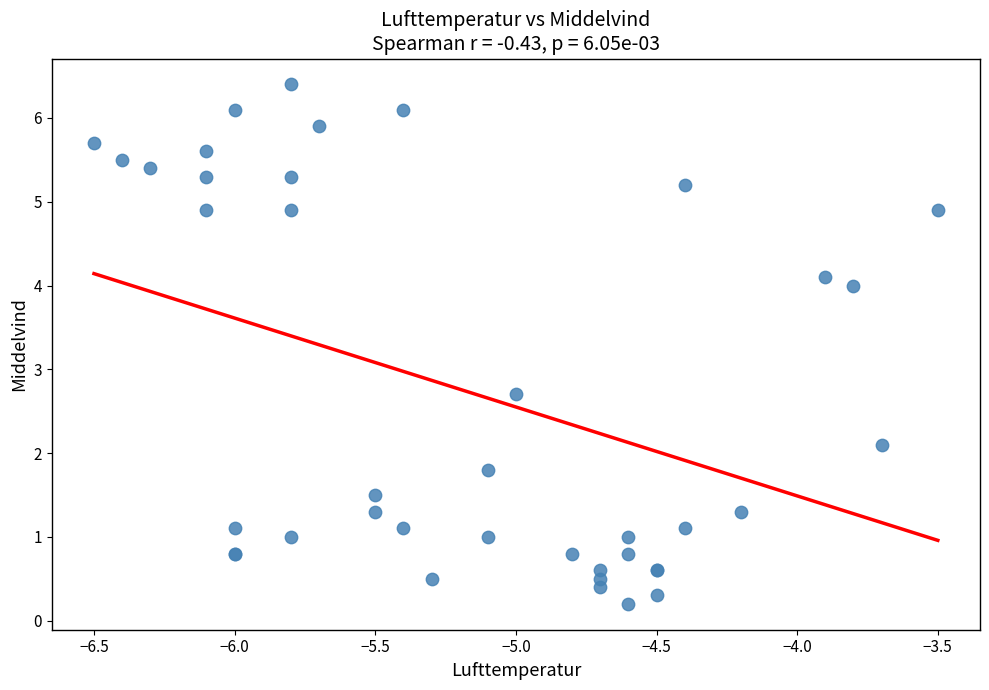

What Y value in the scatter plot is closest to 3?

2.7